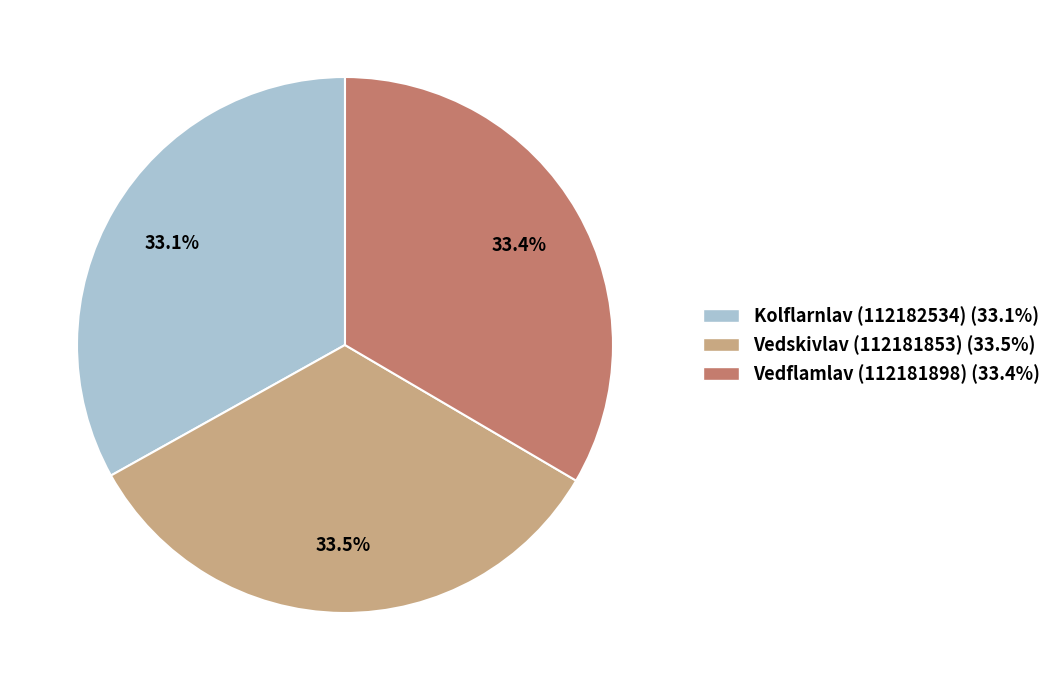

Is there any slice that represents more than half of the pie?

No